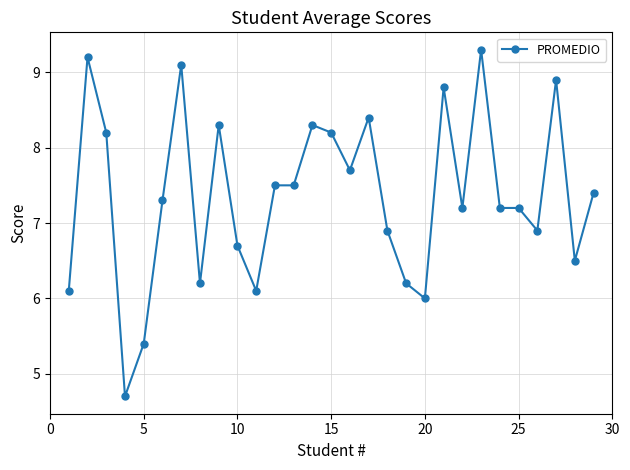

What is the value of the 9th point from the left?

8.3